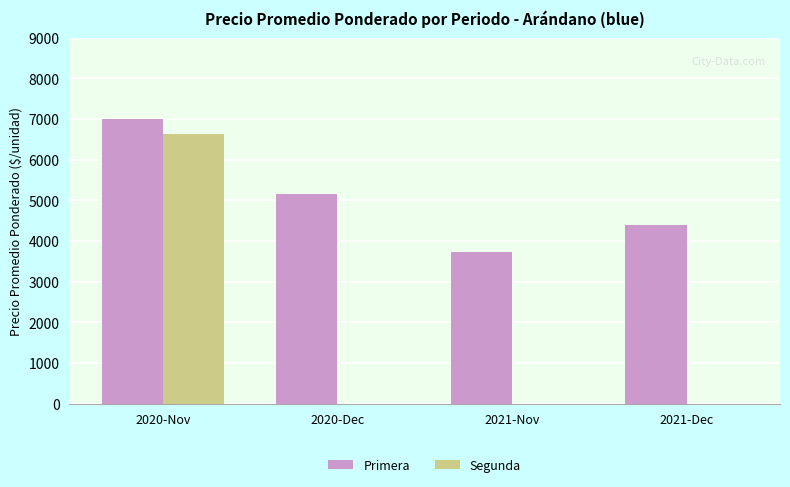

At which label does Primera reach its peak?

2020-Nov